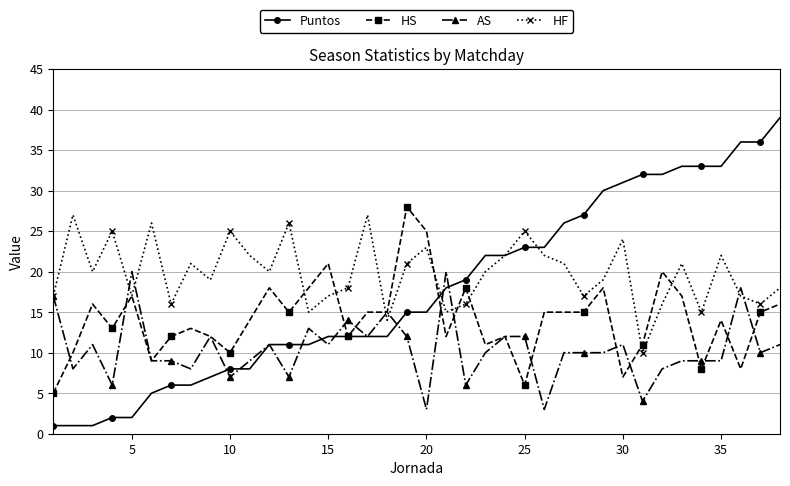

Rank the series by their average value, from highest to lowest.

HF, Puntos, HS, AS